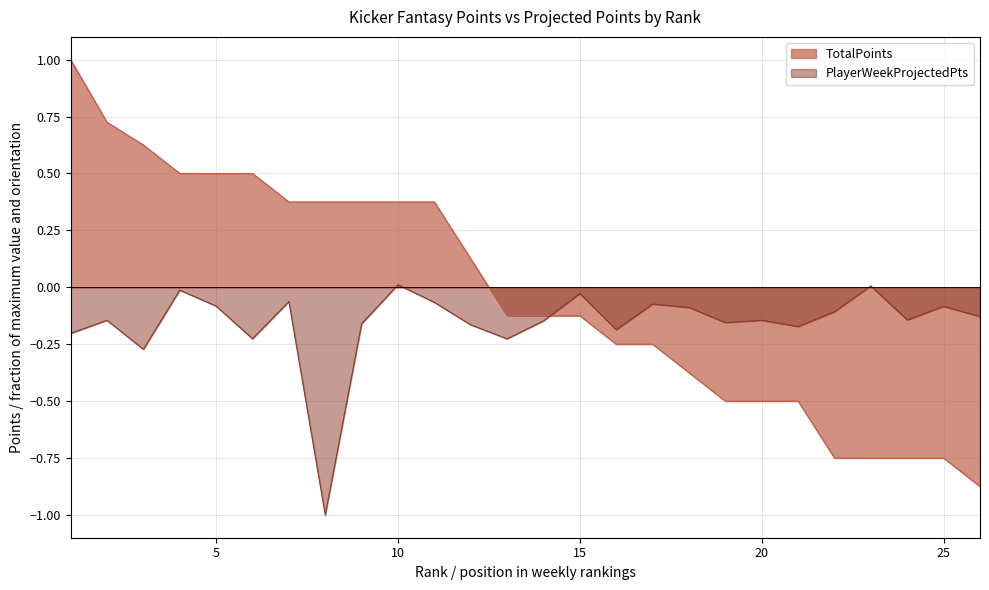

The value of TotalPoints at 5 is 0.5. True or false?

True